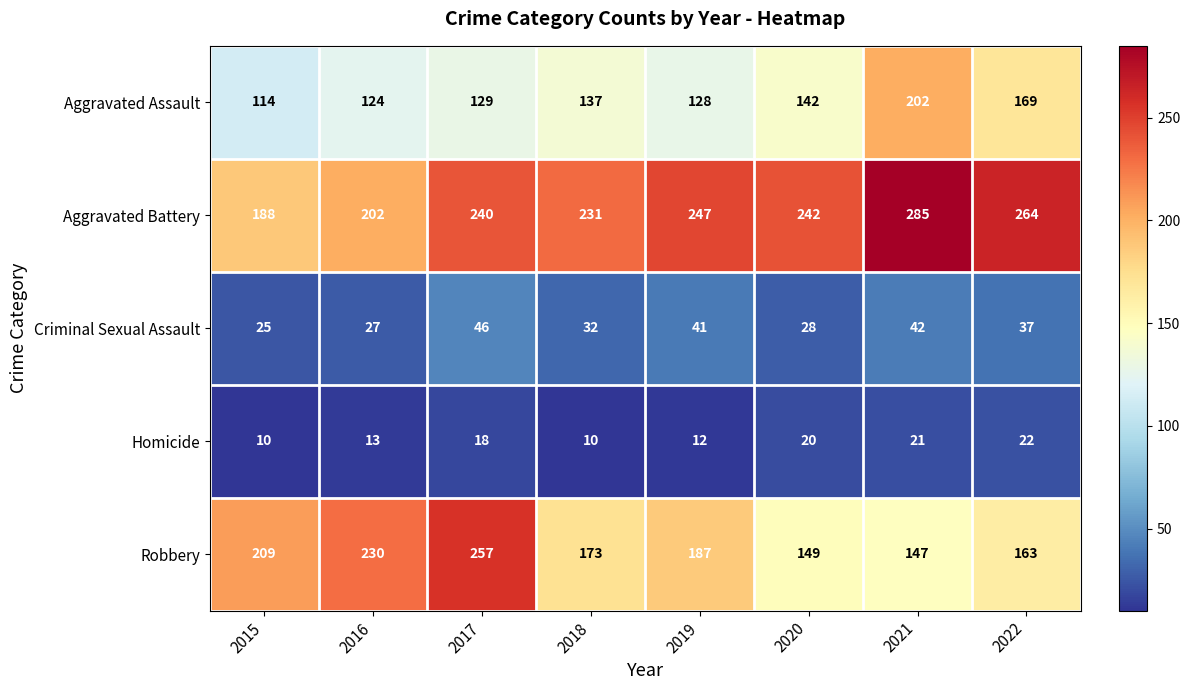

What is the highest value of the Homicide series?

22